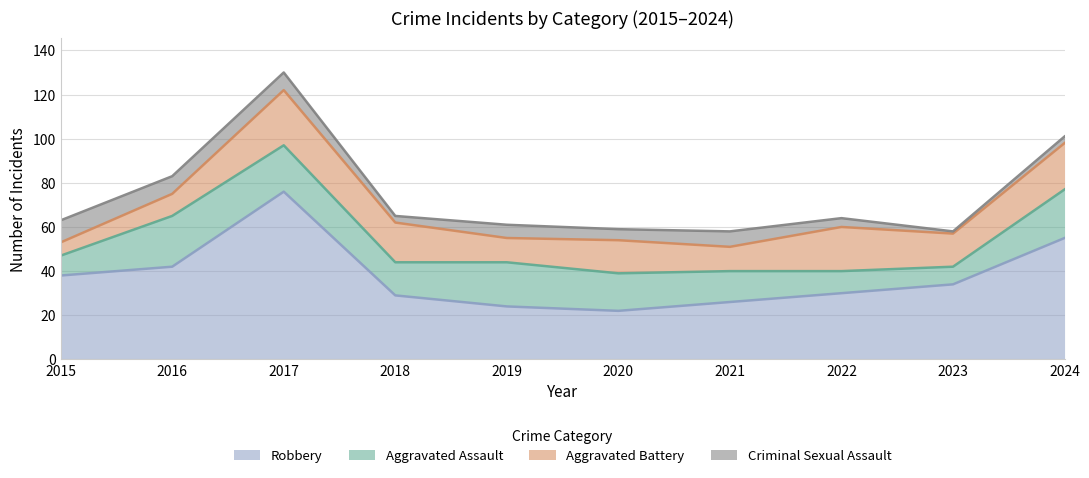

How many lines are shown in the chart?

4